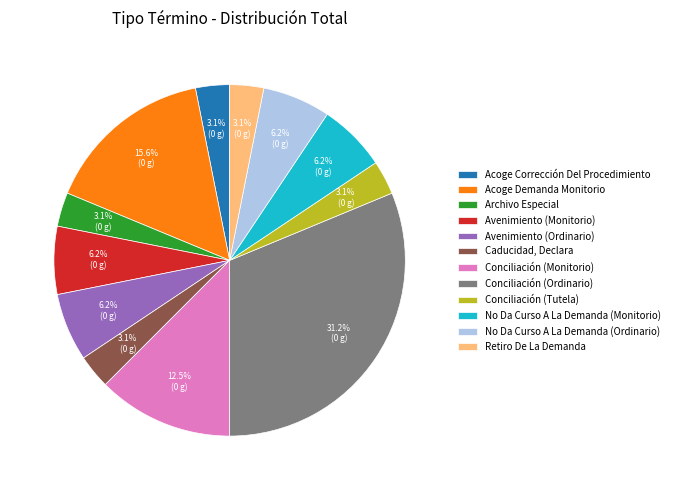

Does Avenimiento (Monitorio) represent more than half of the total?

No